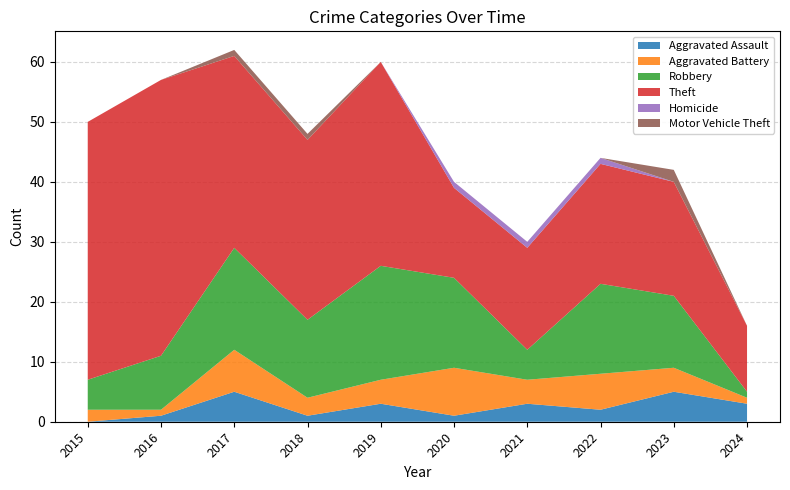

Reading left to right, list all the values displayed in this chart.

Aggravated Assault: 0	1	5	1	3	1	3	2	5	3
Aggravated Battery: 2	1	7	3	4	8	4	6	4	1
Robbery: 5	9	17	13	19	15	5	15	12	1
Theft: 43	46	32	30	34	15	17	20	19	11
Homicide: 0	0	0	0	0	1	1	1	0	0
Motor Vehicle Theft: 0	0	1	1	0	0	0	0	2	0